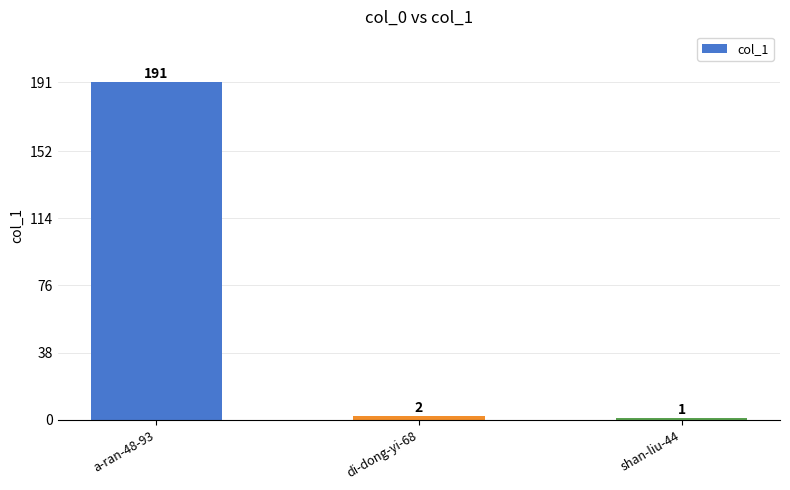

What is the value of the 1st bar from the left?

191